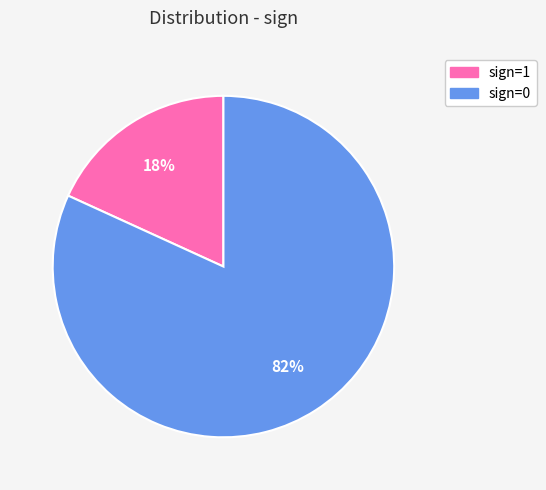

Is there a majority slice in this chart?

Yes